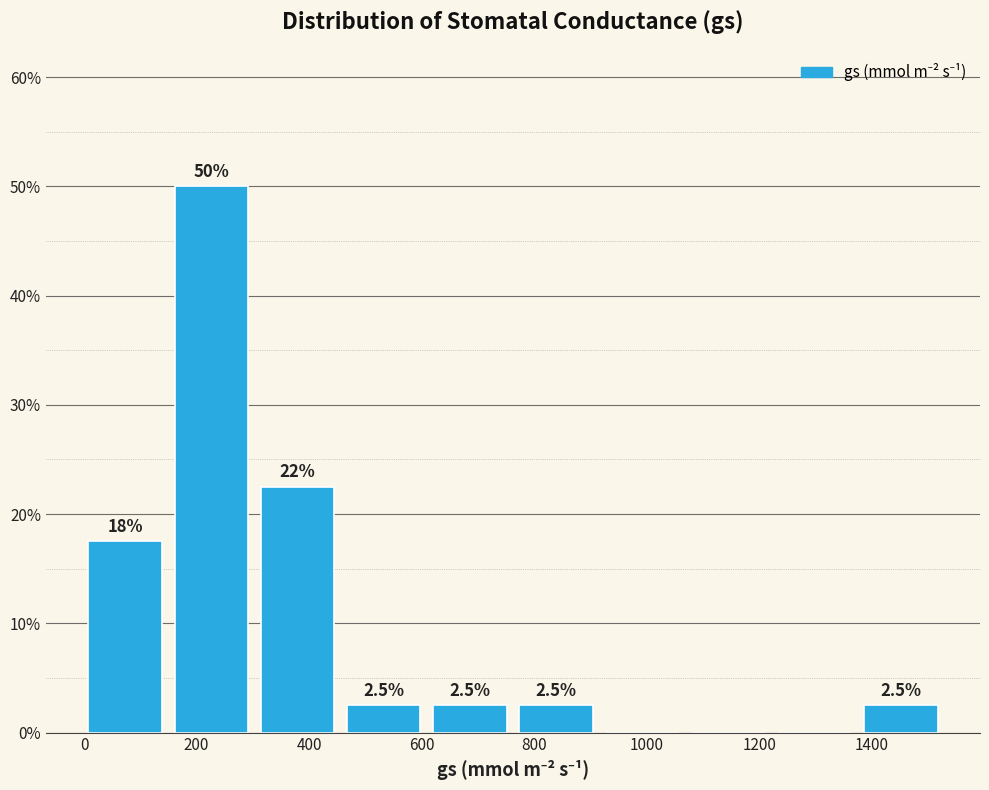

Which range on the x-axis has the tallest bar?

160 to 320